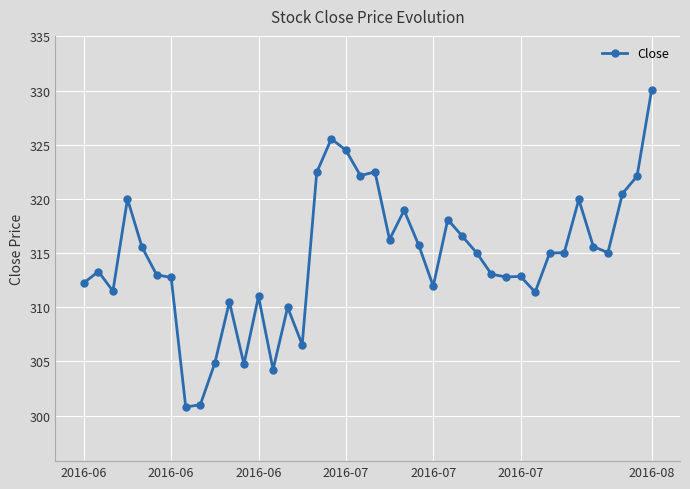

What is the value of the 34th point from the left?

315.1